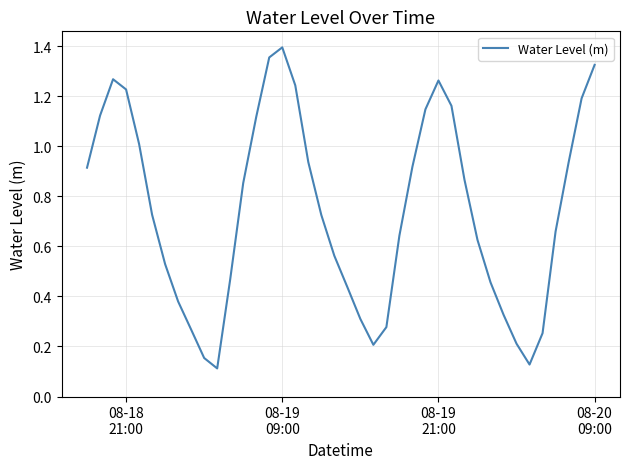

How many categories are shown in the chart?

40